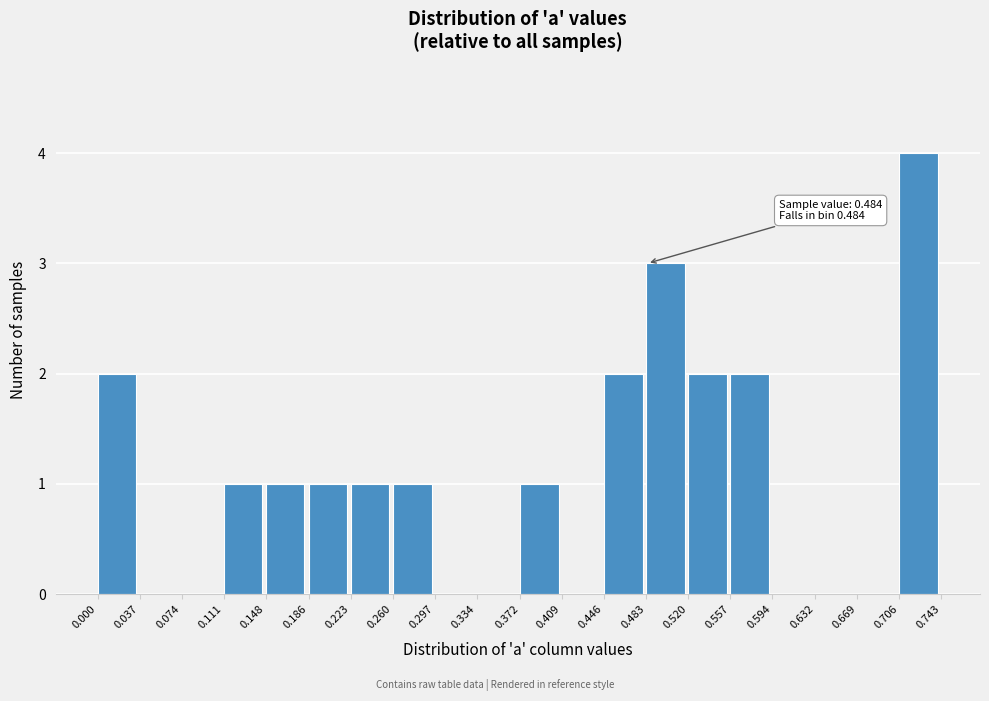

Over which range of the x-axis is the bar tallest?

0.706 to 0.743